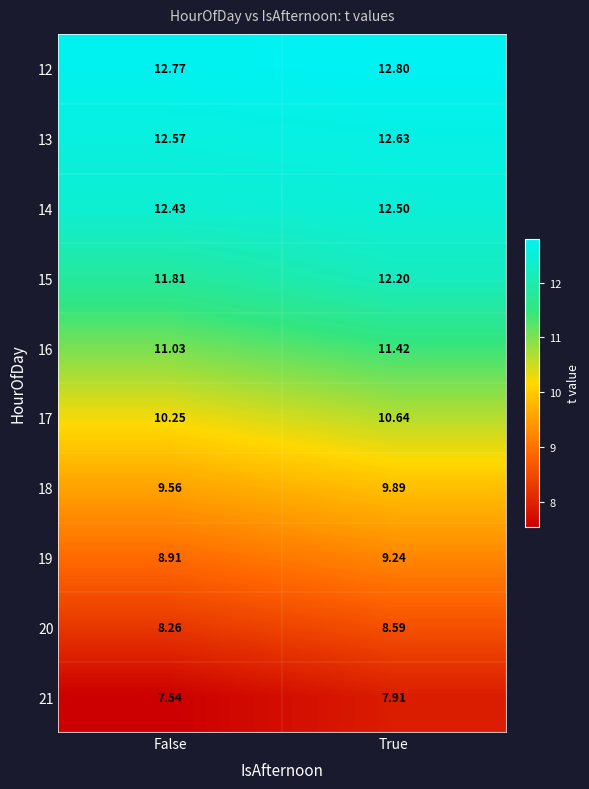

Which label corresponds to the smallest value in the chart?

False